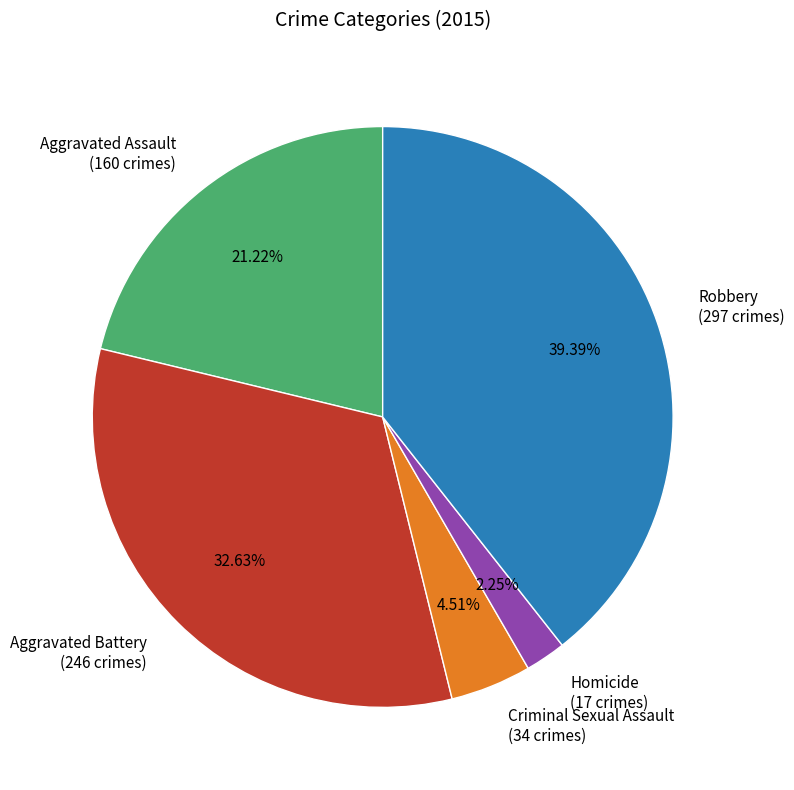

How many slices are in this pie chart?

5